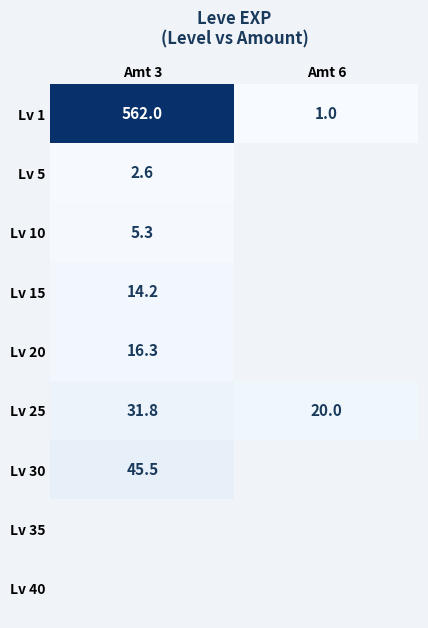

Is the value of Lv 30 at Amt 3 greater than the value of Lv 25 at Amt 6?

Yes